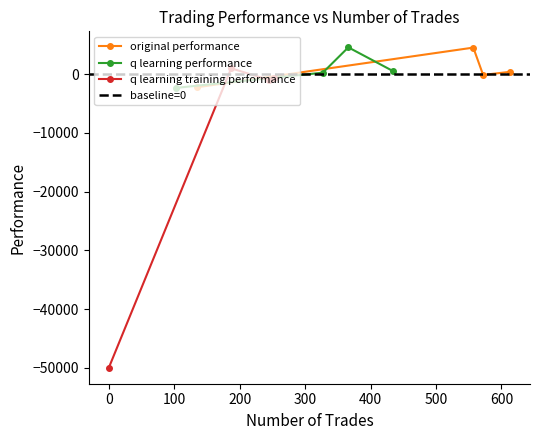

What is the greatest value displayed?

4575.2